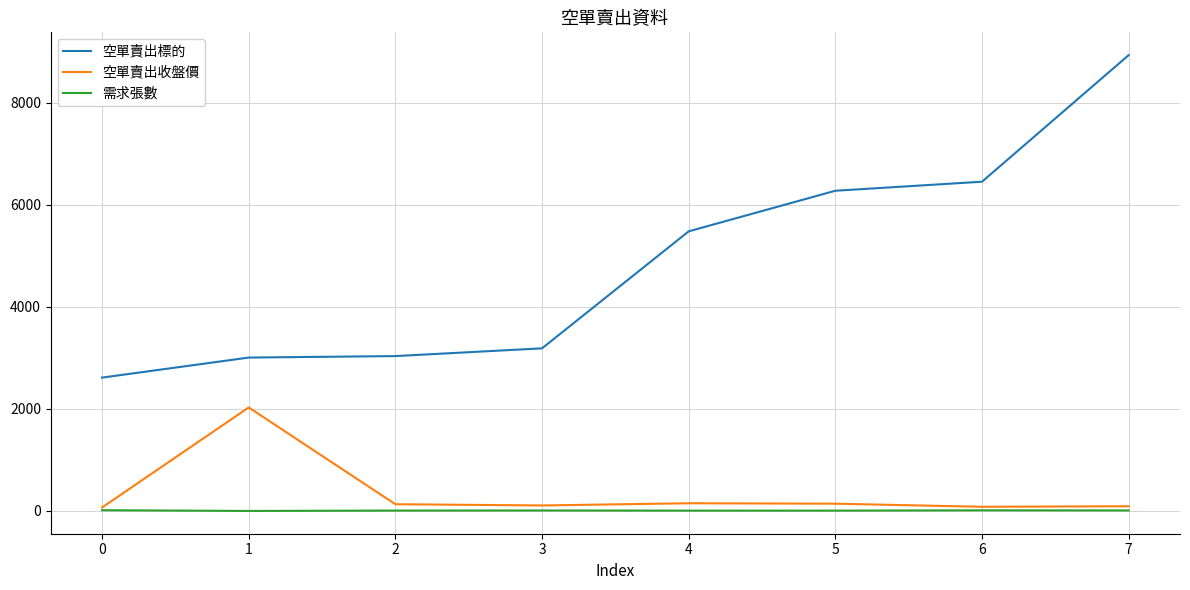

What is the difference between the maximum and minimum values in the 空單賣出標的 series?

6323.0